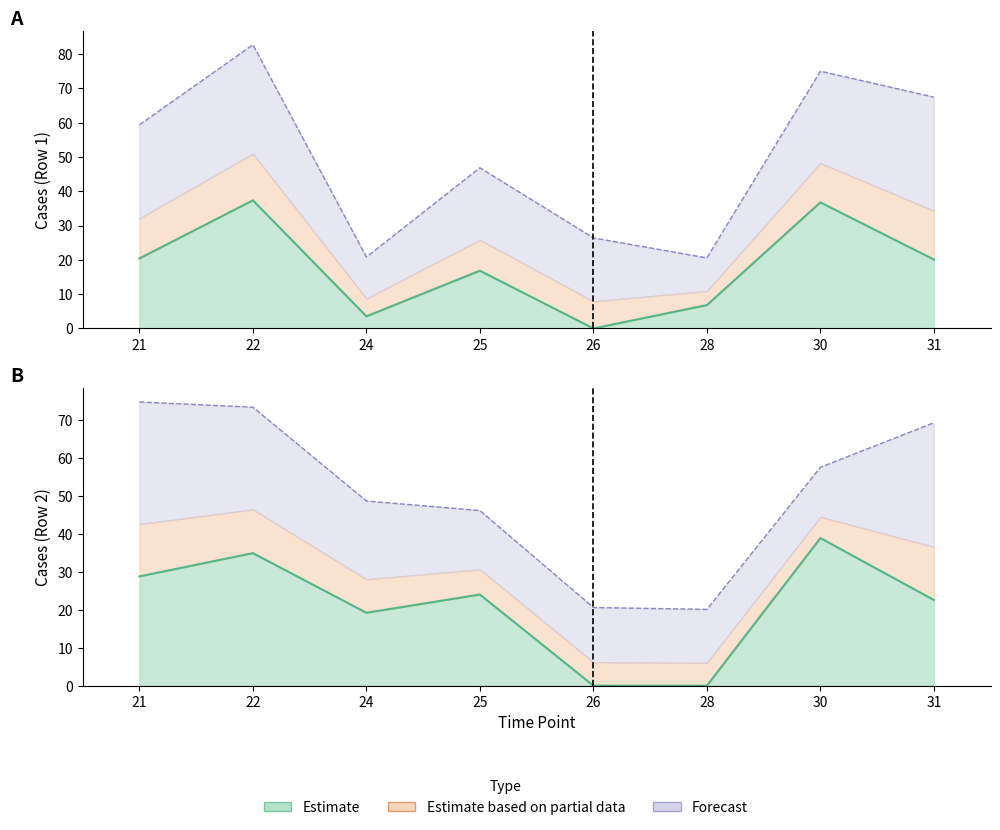

Where does the Row2_estimate series first go above 24?

21